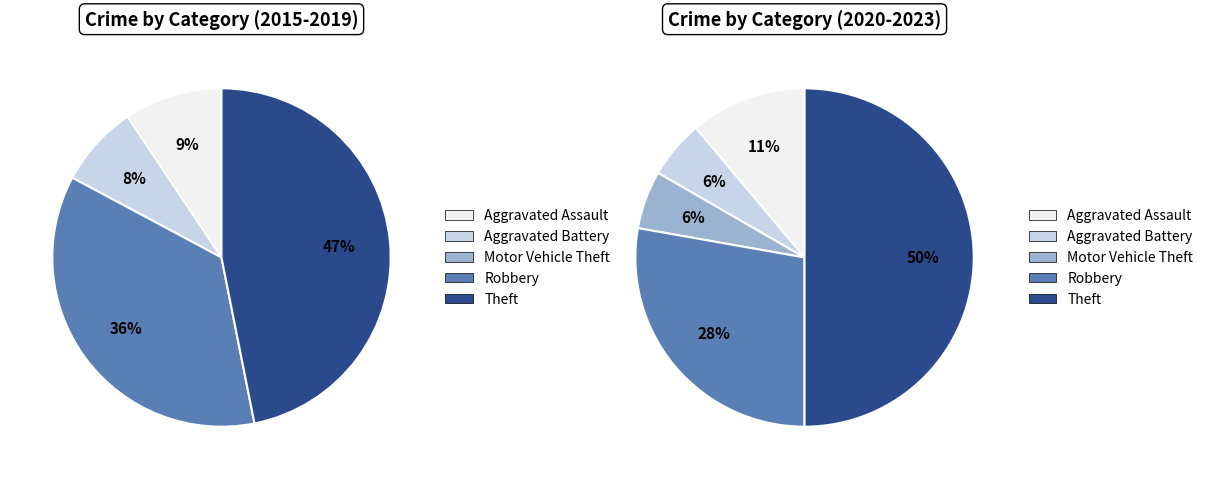

Is it true that Robbery is 39% of the pie?

False